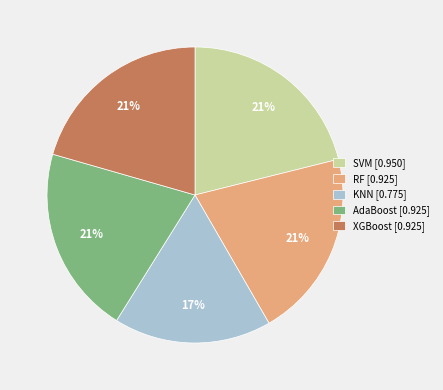

Is there a majority slice in this chart?

No